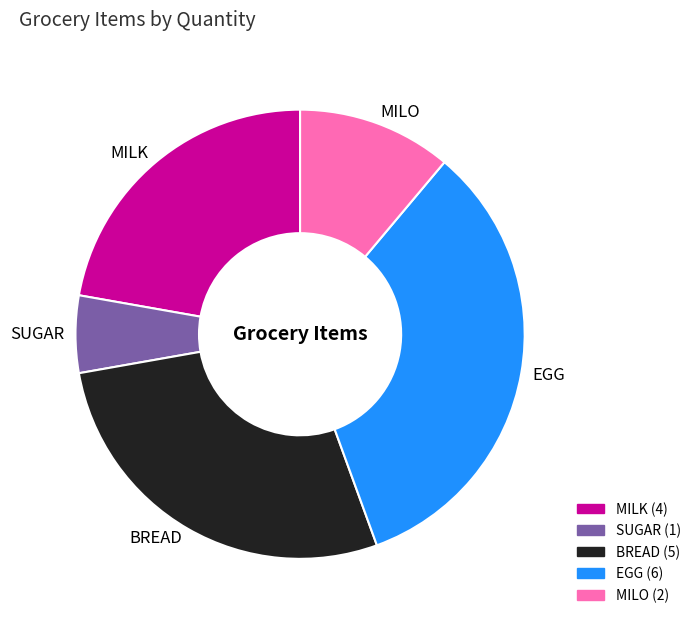

Which slice is the largest?

EGG